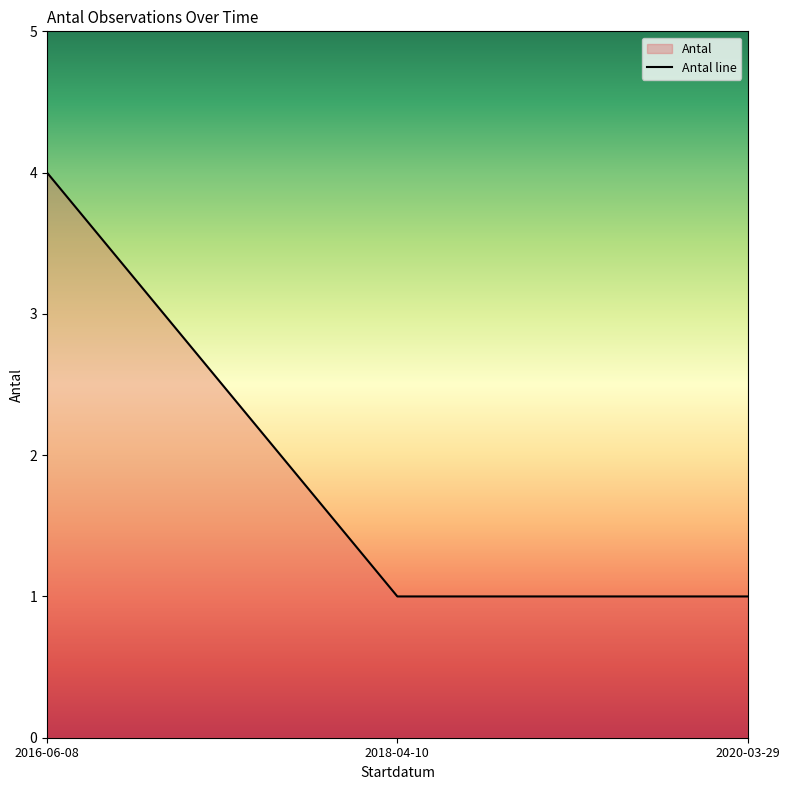

What is the label of the 1st point from the left?

2016-06-08